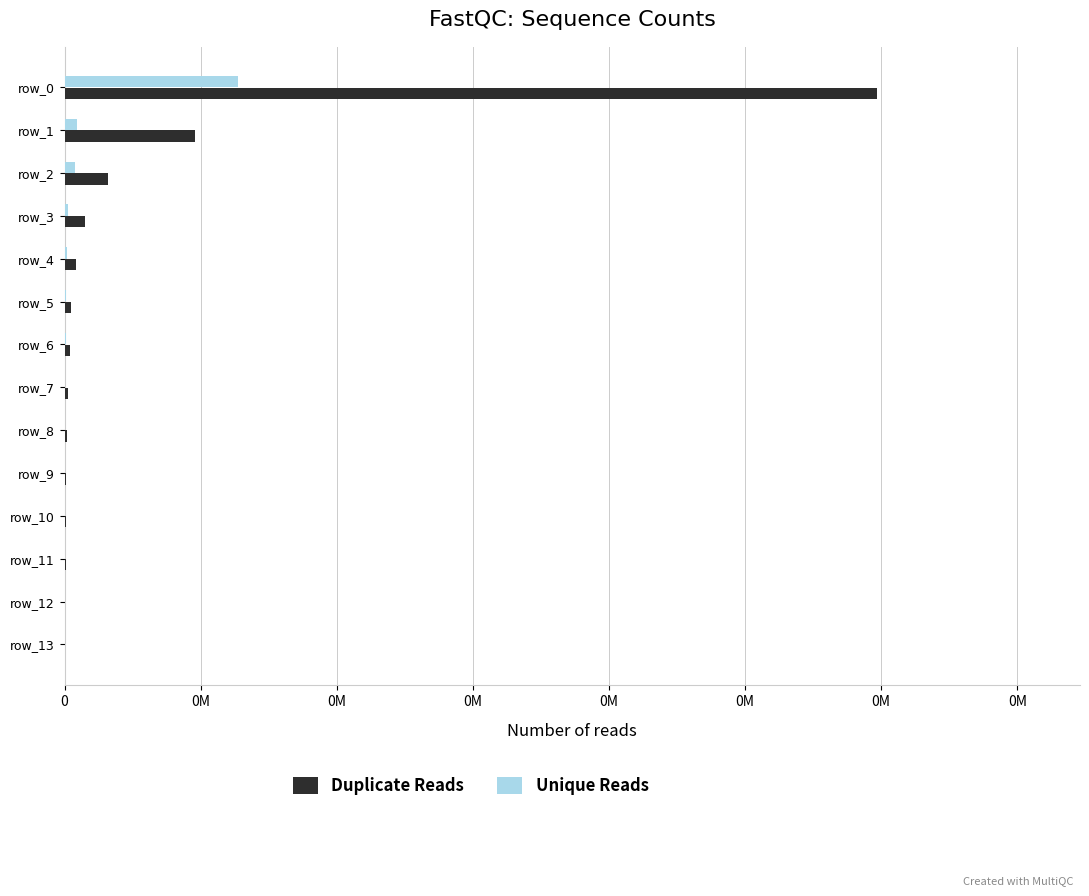

What are all the series names shown in the legend?

Duplicate Reads, Unique Reads